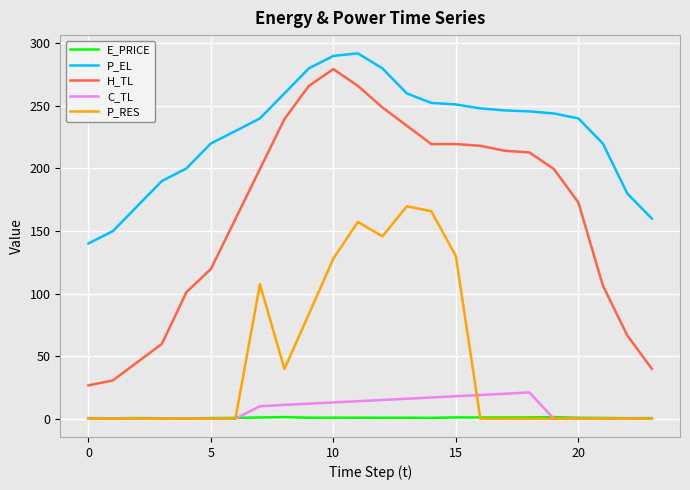

How many distinct data groups are displayed?

5